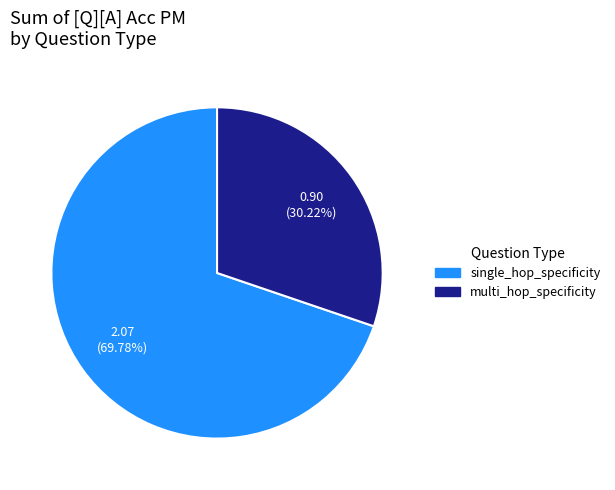

Does any single category account for the majority?

Yes